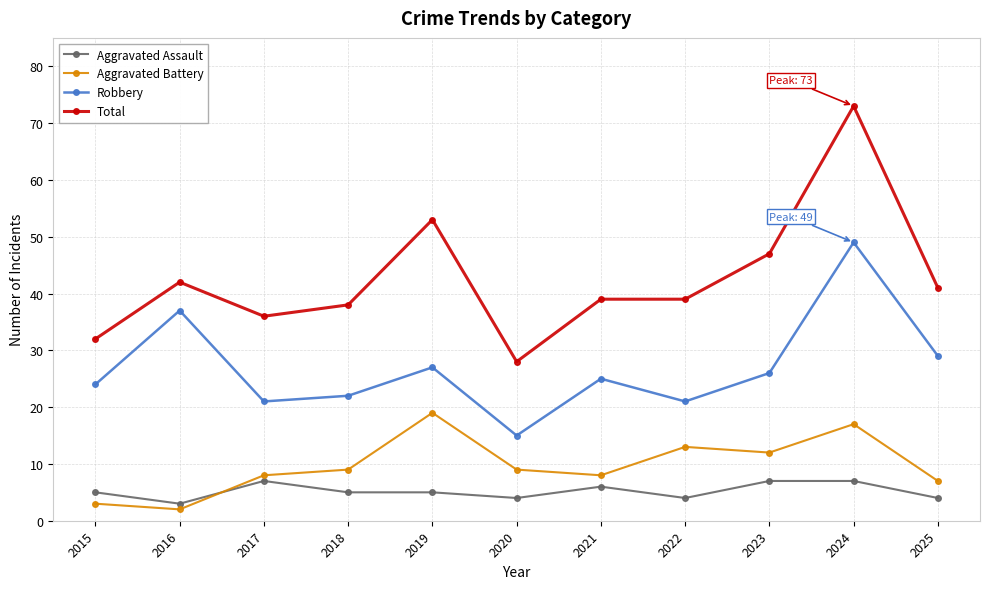

What is the value of the Aggravated Battery point at the 2nd from the left?

2